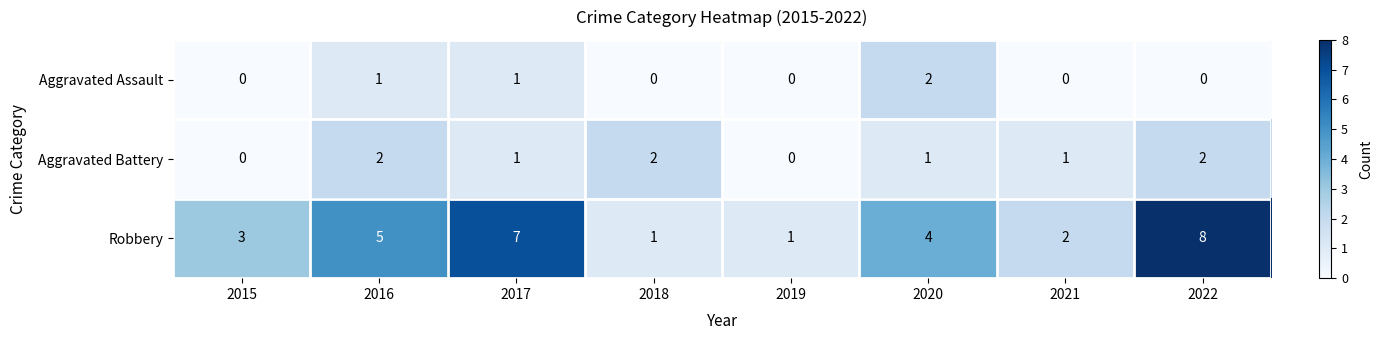

What is the greatest value displayed?

8